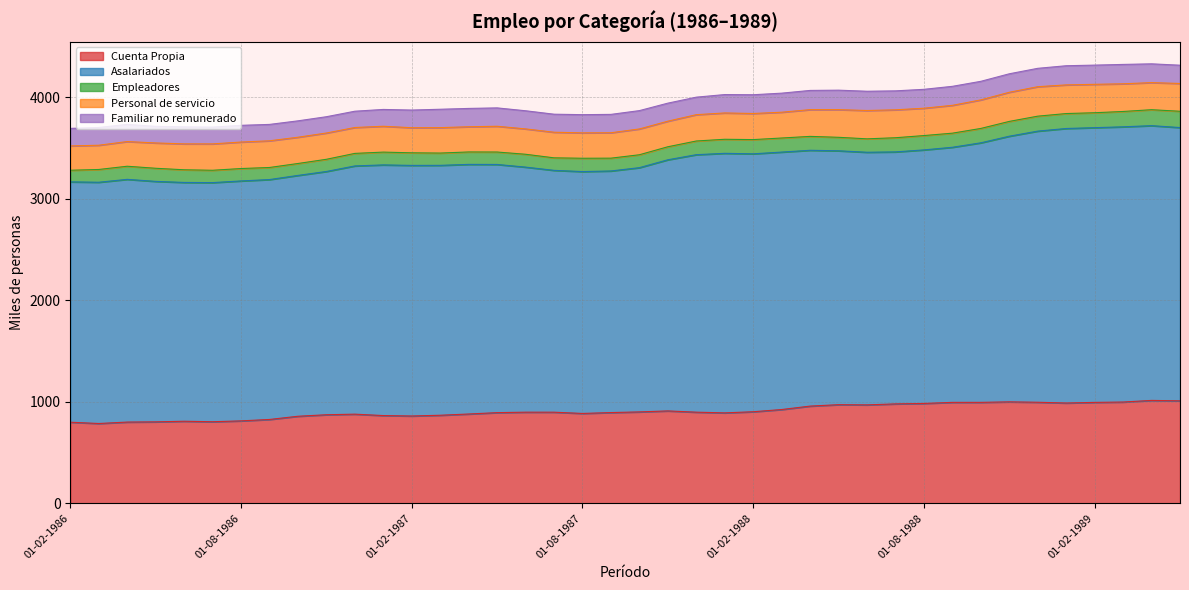

List the series in order of their peak value, lowest first.

Empleadores, Familiar no remunerado, Personal de servicio, Cuenta Propia, Asalariados